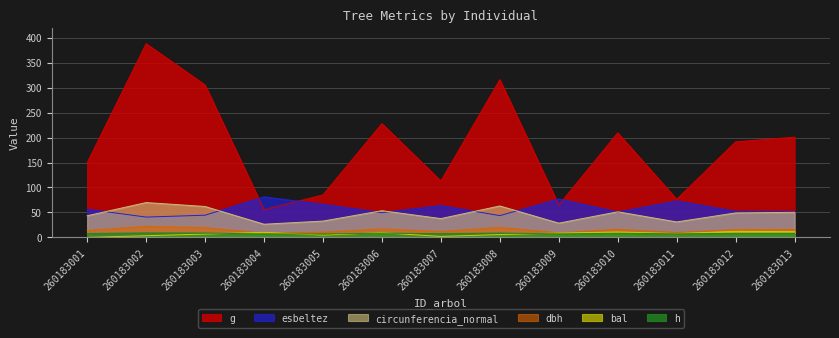

What is the minimum value for esbeltez?

40.7